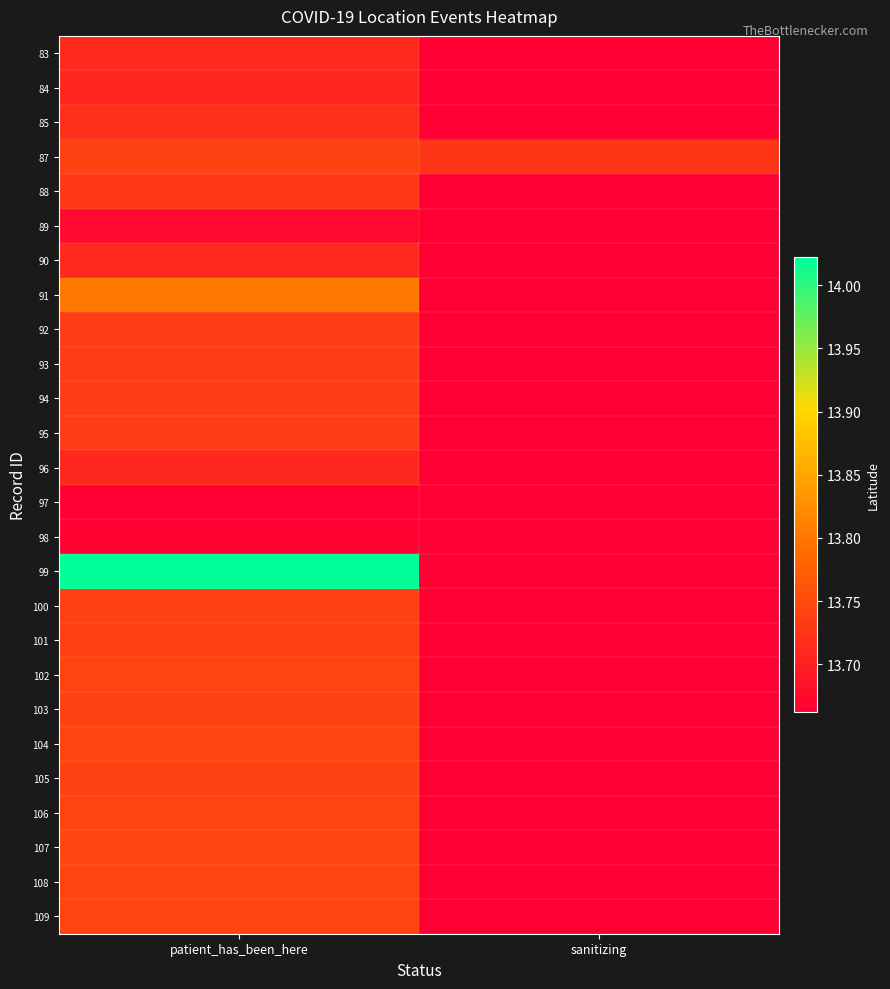

Reading left to right, list all the values displayed in this chart.

83: patient_has_been_here=13.7	sanitizing=0.0
84: patient_has_been_here=13.7	sanitizing=0.0
85: patient_has_been_here=13.7	sanitizing=0.0
87: patient_has_been_here=13.7	sanitizing=13.7
88: patient_has_been_here=13.7	sanitizing=0.0
89: patient_has_been_here=13.7	sanitizing=0.0
90: patient_has_been_here=13.7	sanitizing=0.0
91: patient_has_been_here=13.8	sanitizing=0.0
92: patient_has_been_here=13.7	sanitizing=0.0
93: patient_has_been_here=13.7	sanitizing=0.0
94: patient_has_been_here=13.7	sanitizing=0.0
95: patient_has_been_here=13.7	sanitizing=0.0
96: patient_has_been_here=13.7	sanitizing=0.0
97: patient_has_been_here=13.7	sanitizing=0.0
98: patient_has_been_here=13.7	sanitizing=0.0
99: patient_has_been_here=14.0	sanitizing=0.0
100: patient_has_been_here=13.7	sanitizing=0.0
101: patient_has_been_here=13.7	sanitizing=0.0
102: patient_has_been_here=13.7	sanitizing=0.0
103: patient_has_been_here=13.7	sanitizing=0.0
104: patient_has_been_here=13.7	sanitizing=0.0
105: patient_has_been_here=13.7	sanitizing=0.0
106: patient_has_been_here=13.7	sanitizing=0.0
107: patient_has_been_here=13.7	sanitizing=0.0
108: patient_has_been_here=13.7	sanitizing=0.0
109: patient_has_been_here=13.7	sanitizing=0.0